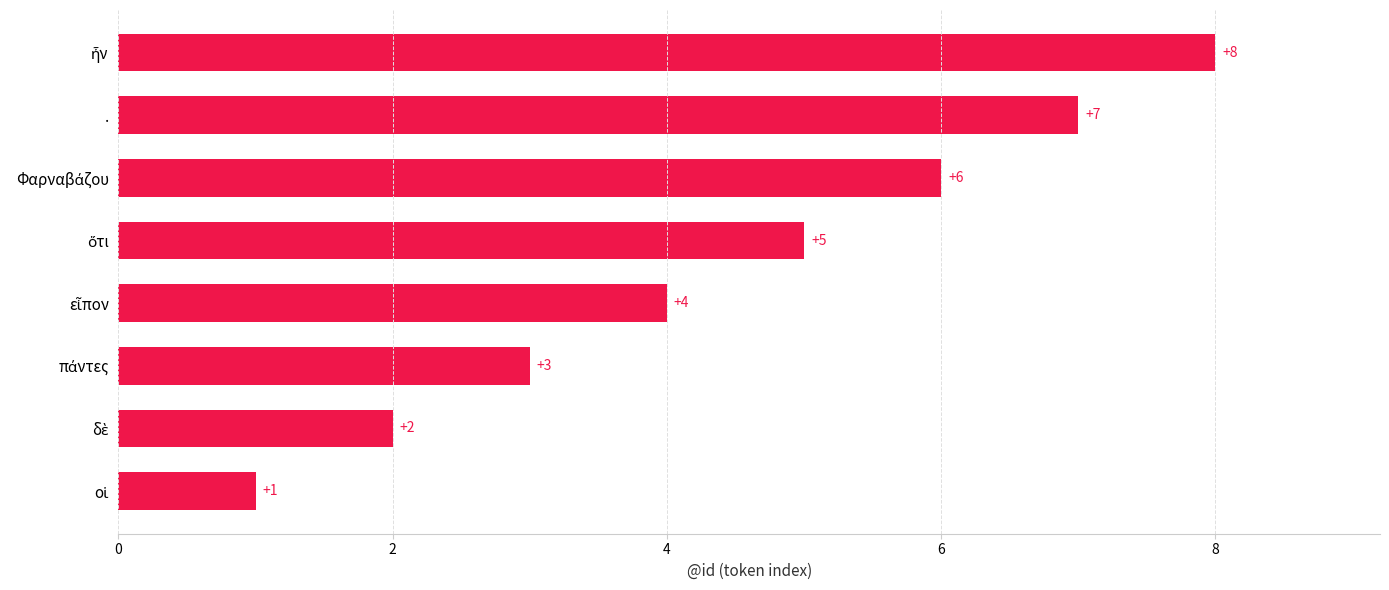

What is the difference between the second highest and second lowest values?

5